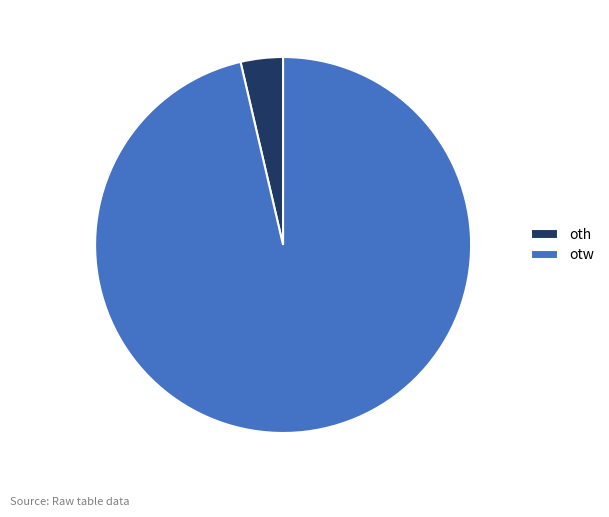

Which slice represents more than half of the pie?

otw